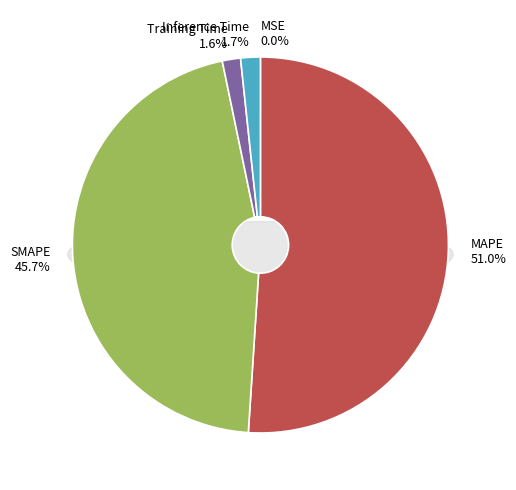

What percentage is the Inference Time slice, to the nearest percent?

2%